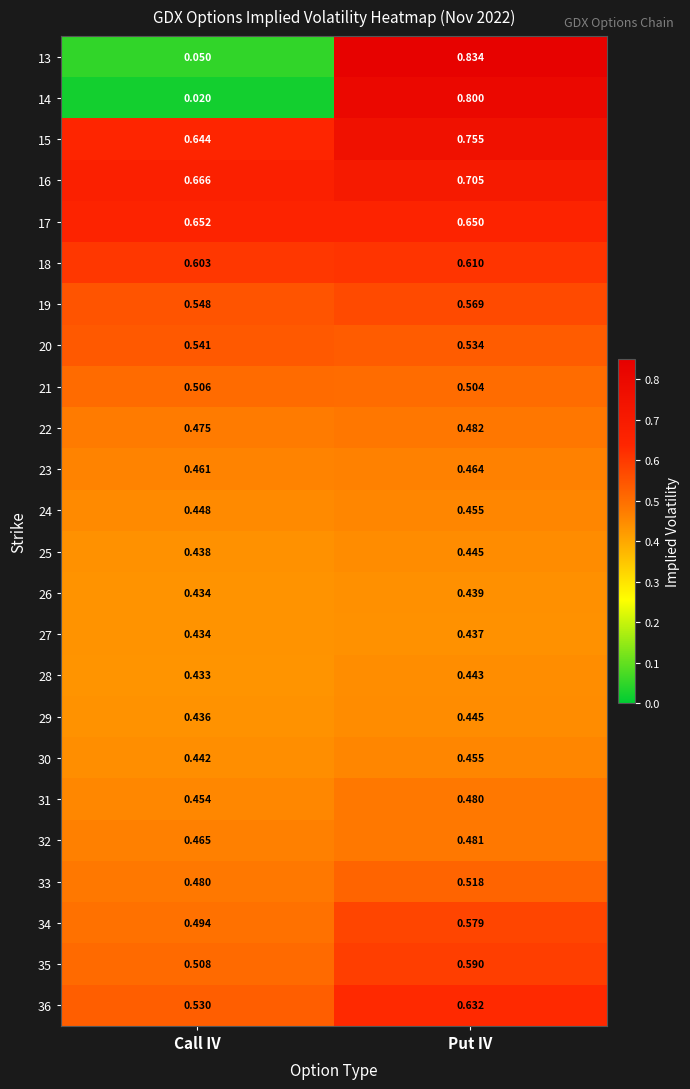

Rank the categories by 14 value from highest to lowest.

Put IV, Call IV